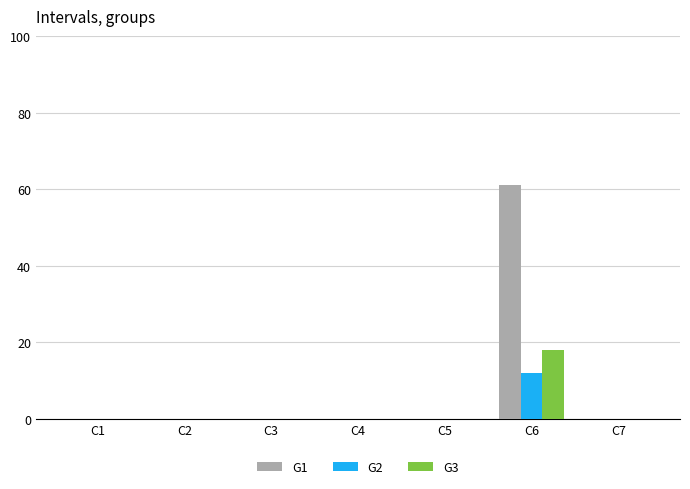

Which category has the highest value across all series?

C6